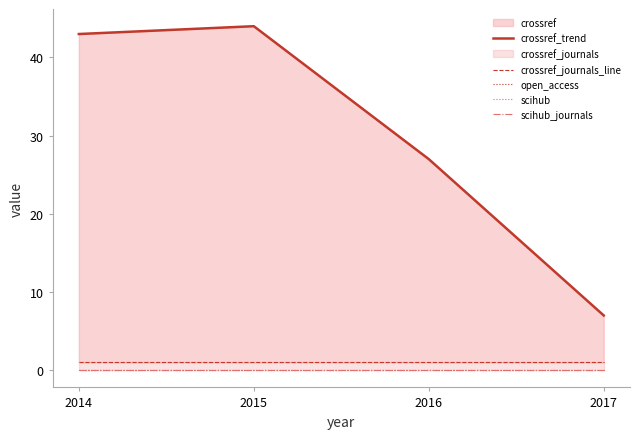

Where is the first local maximum for crossref_trend?

2015